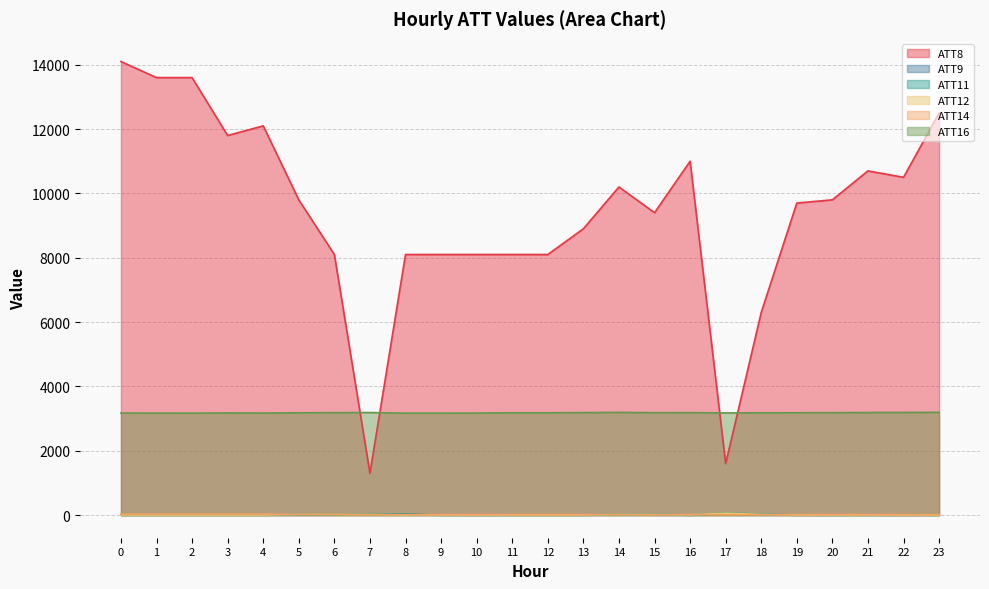

Count the number of data series in this chart.

6